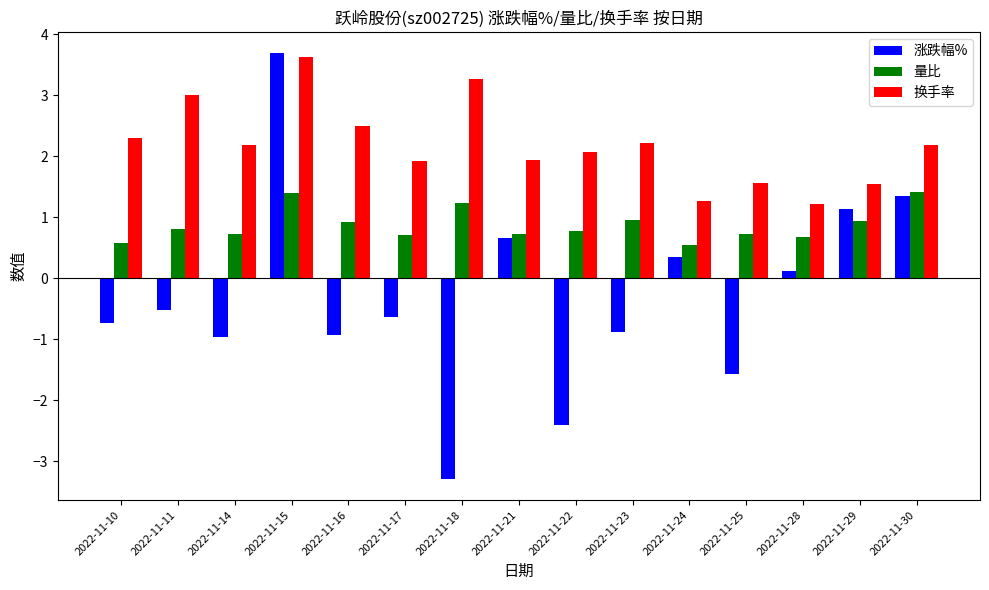

What is the sum of the 换手率 values at 2022-11-18 and 2022-11-25?

4.8